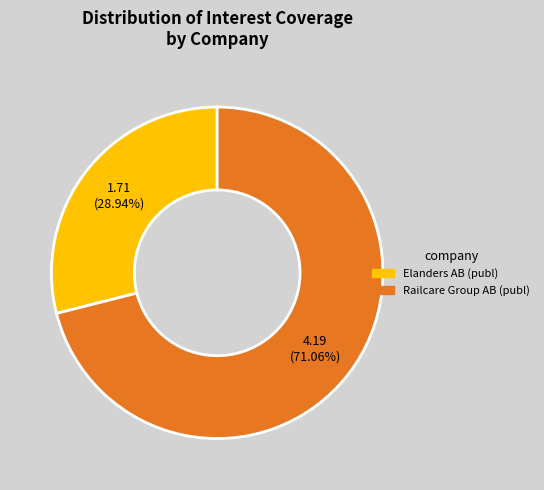

Which slice represents more than half of the pie?

Railcare Group AB (publ)